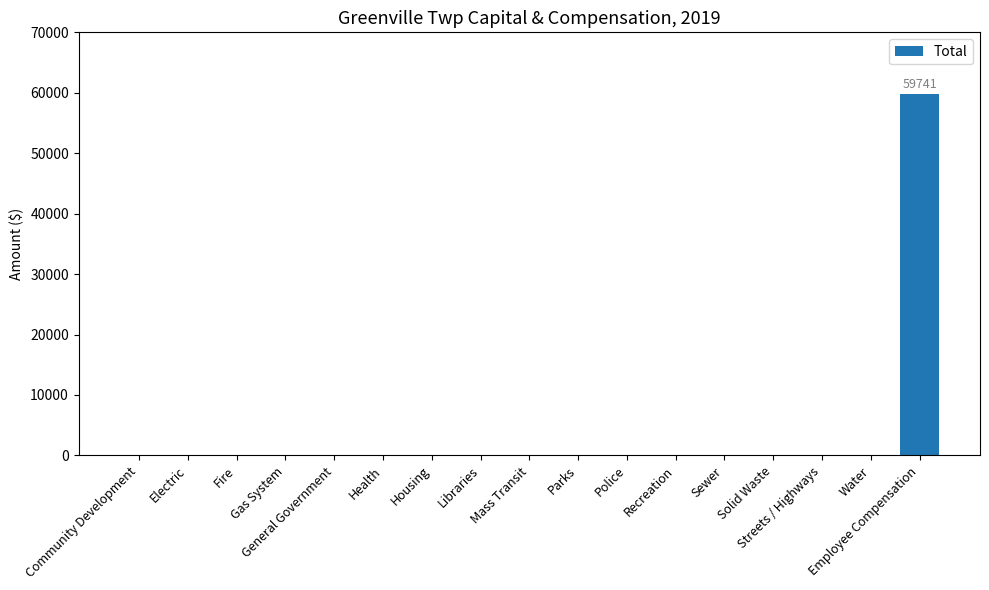

What is the greatest value displayed?

59741